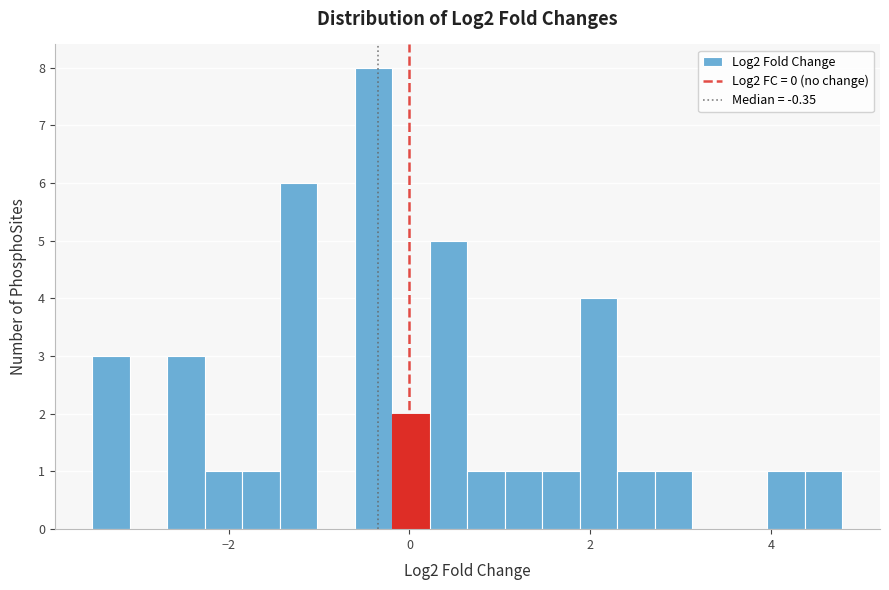

Read against the x-axis, roughly where is the centre of the tallest bar?

-0.4